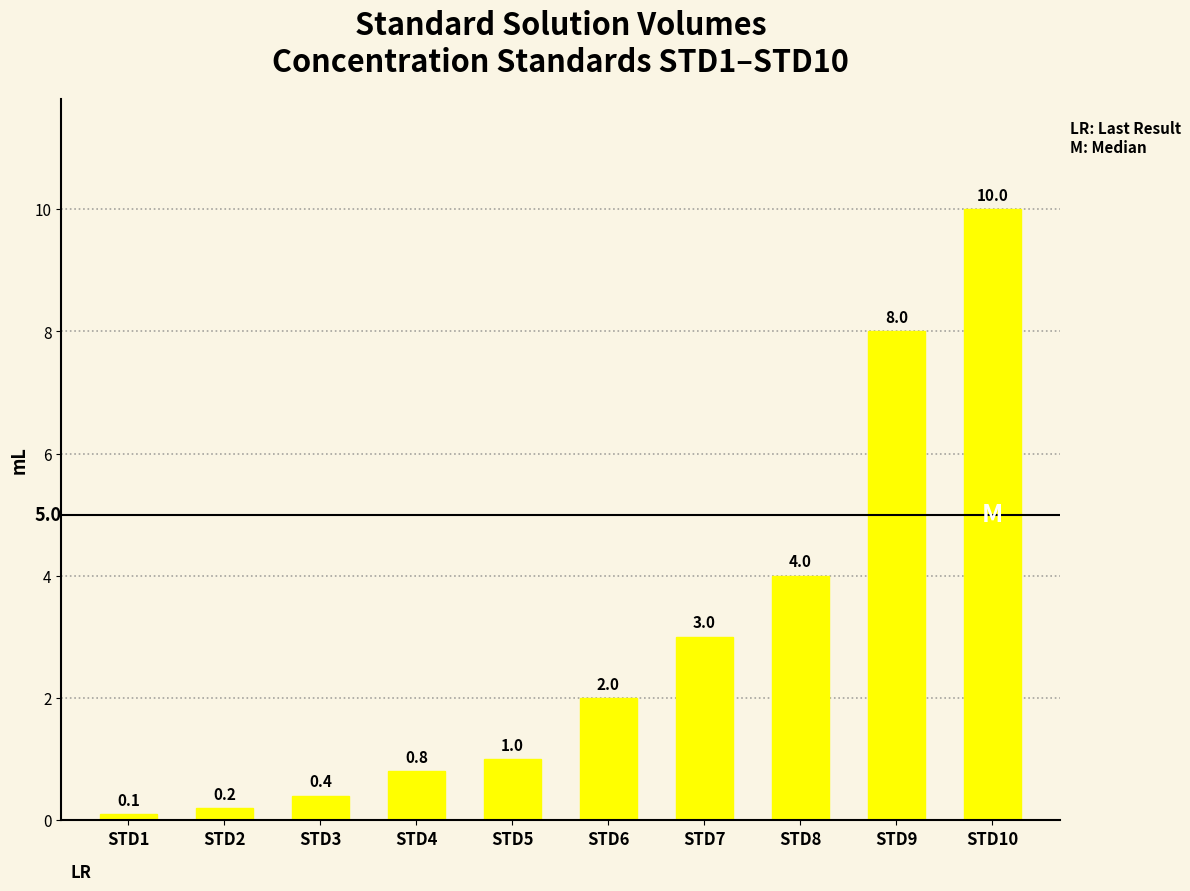

Are the bars grouped side by side (vs. stacked)?

No